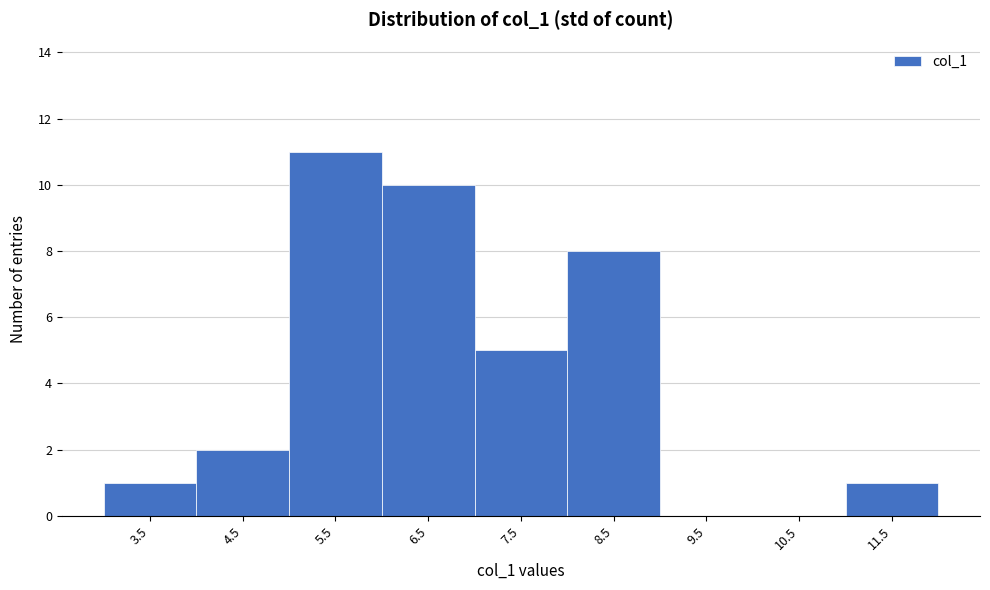

Reading left to right, list all the values displayed in this chart.

3.5=1	4.5=2	5.5=11	6.5=10	7.5=5	8.5=8	9.5=0	10.5=0	11.5=1